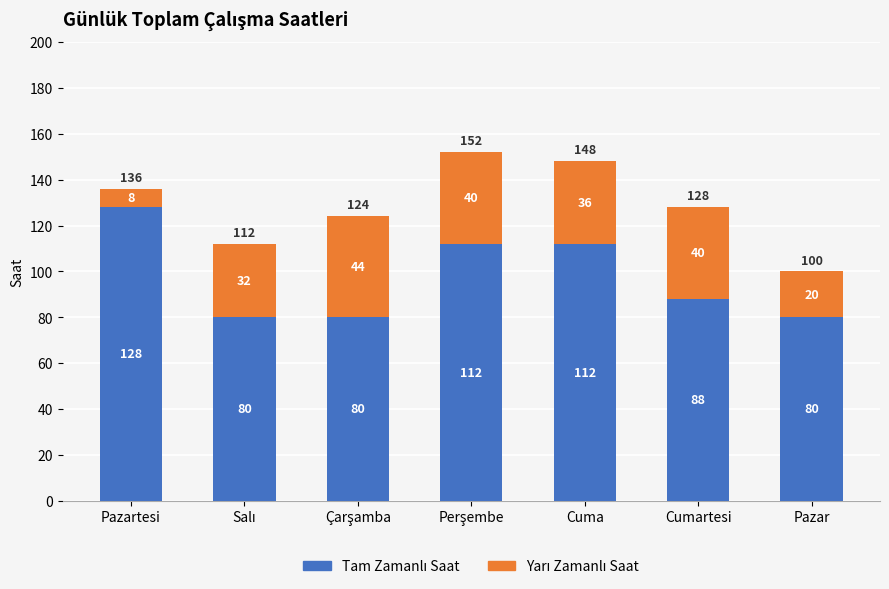

Does the chart contain any negative values?

No